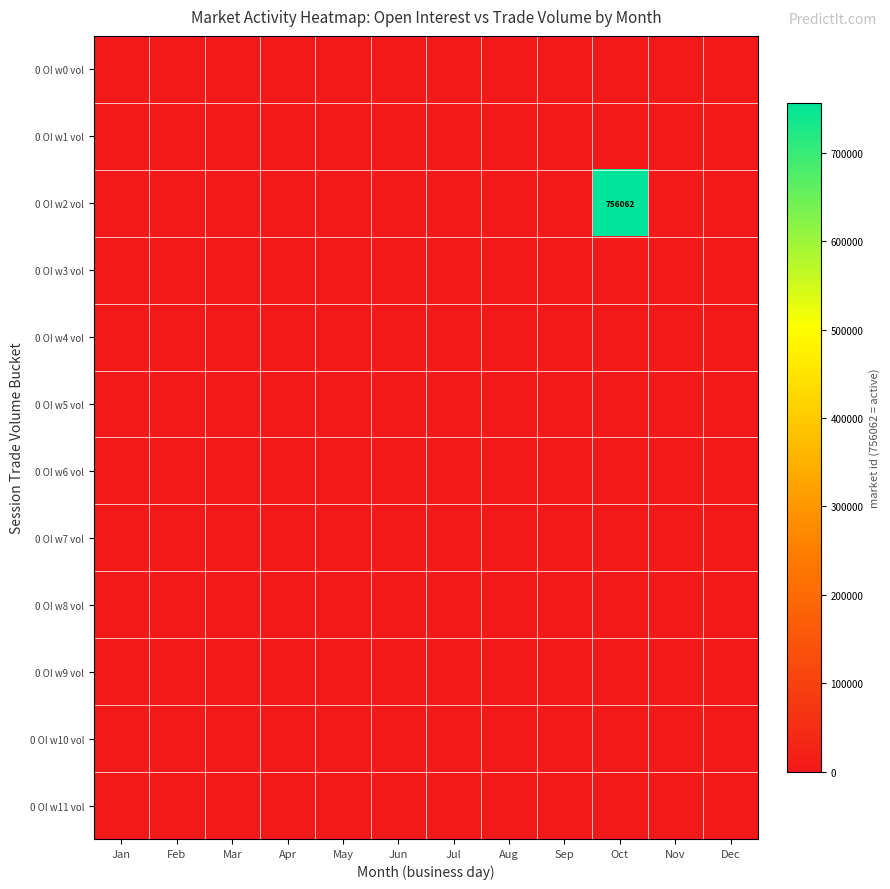

List the labels in order of 0 OI w0 vol value, smallest first.

Jan, Feb, Mar, Apr, May, Jun, Jul, Aug, Sep, Oct, Nov, Dec